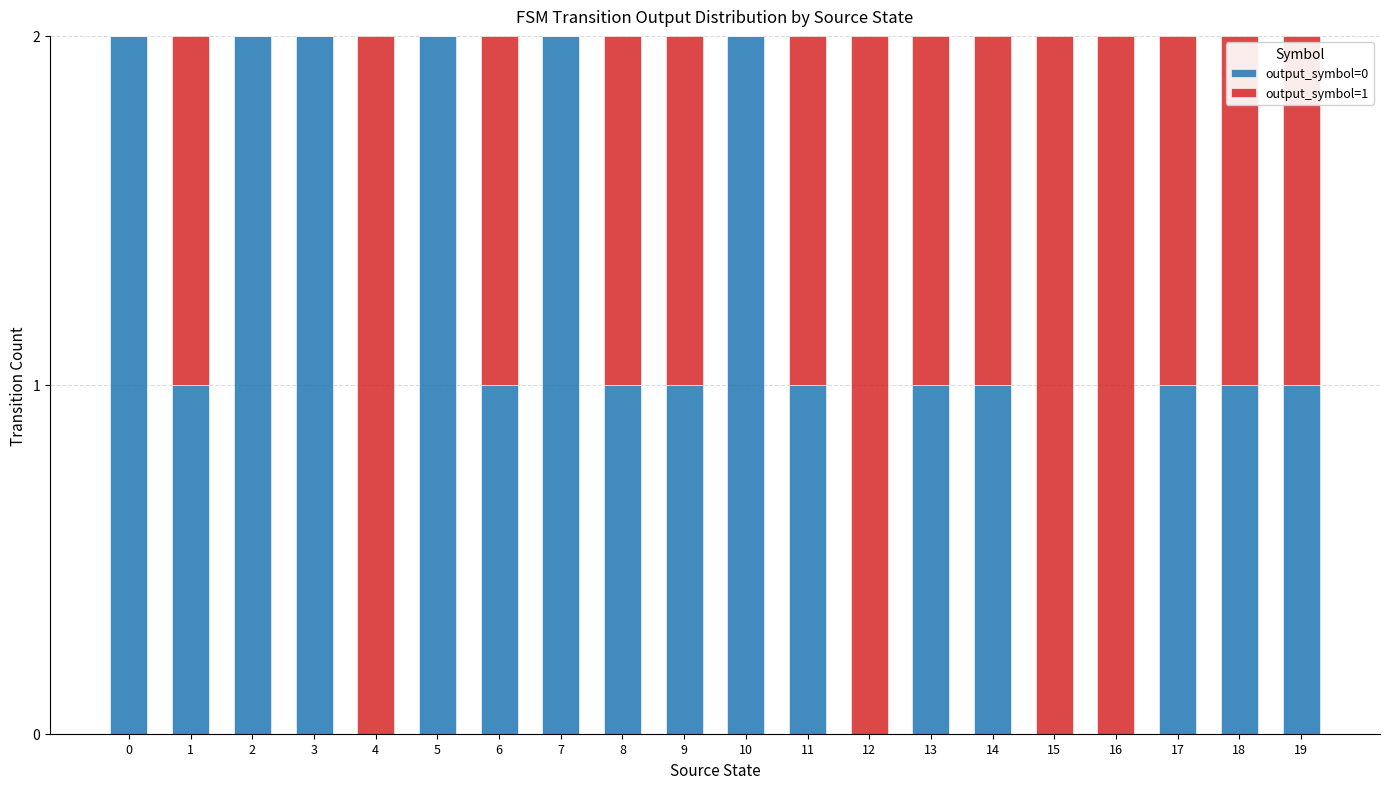

What is the sum of all output_symbol=0 values?

22